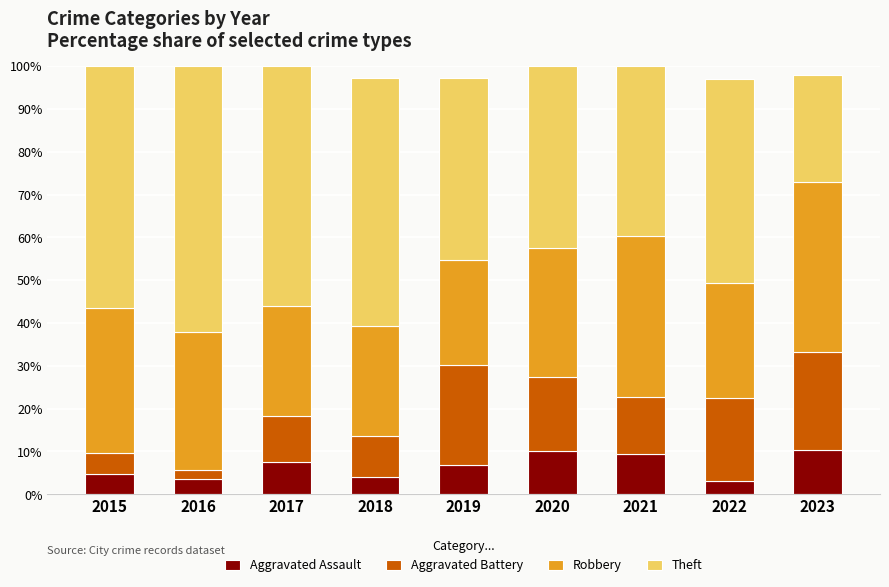

What is the minimum value for Aggravated Assault?

3.0